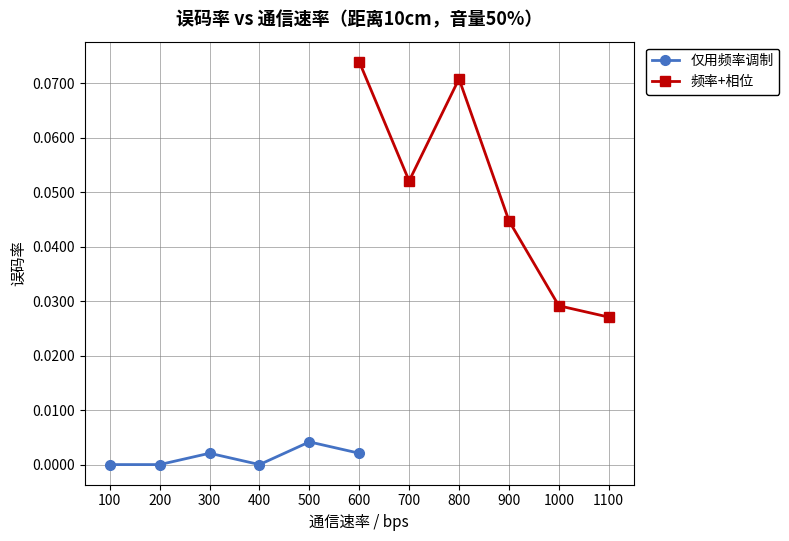

How many lines are shown in the chart?

2